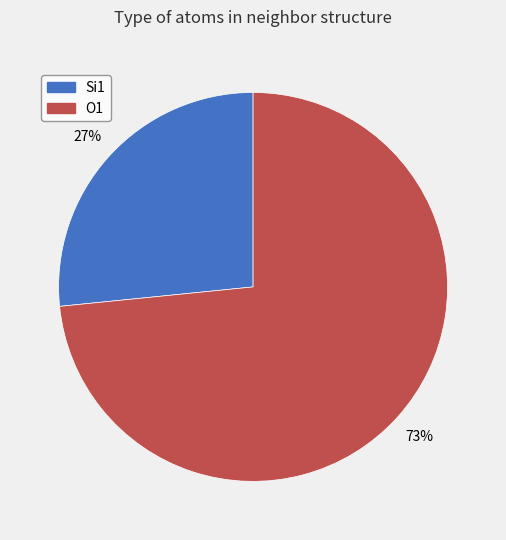

Which category has the smallest portion of the pie?

Si1